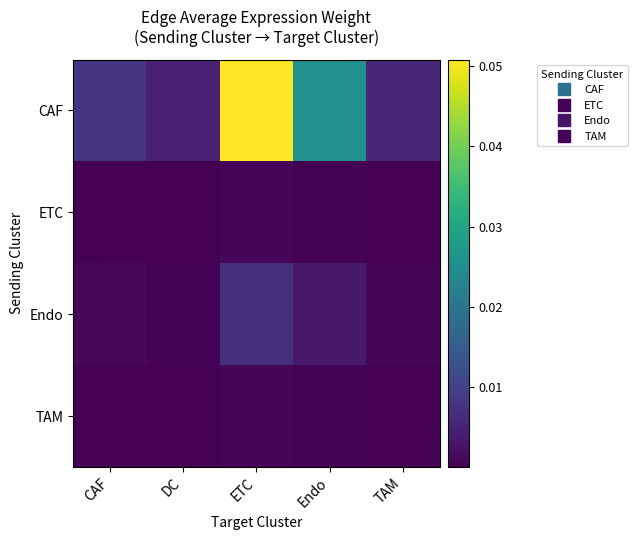

Reading left to right, list all the values displayed in this chart.

CAF: CAF=0.0	DC=0.0	ETC=0.1	Endo=0.0	TAM=0.0
ETC: CAF=0.0	DC=0.0	ETC=0.0	Endo=0.0	TAM=0.0
Endo: CAF=0.0	DC=0.0	ETC=0.0	Endo=0.0	TAM=0.0
TAM: CAF=0.0	DC=0.0	ETC=0.0	Endo=0.0	TAM=0.0